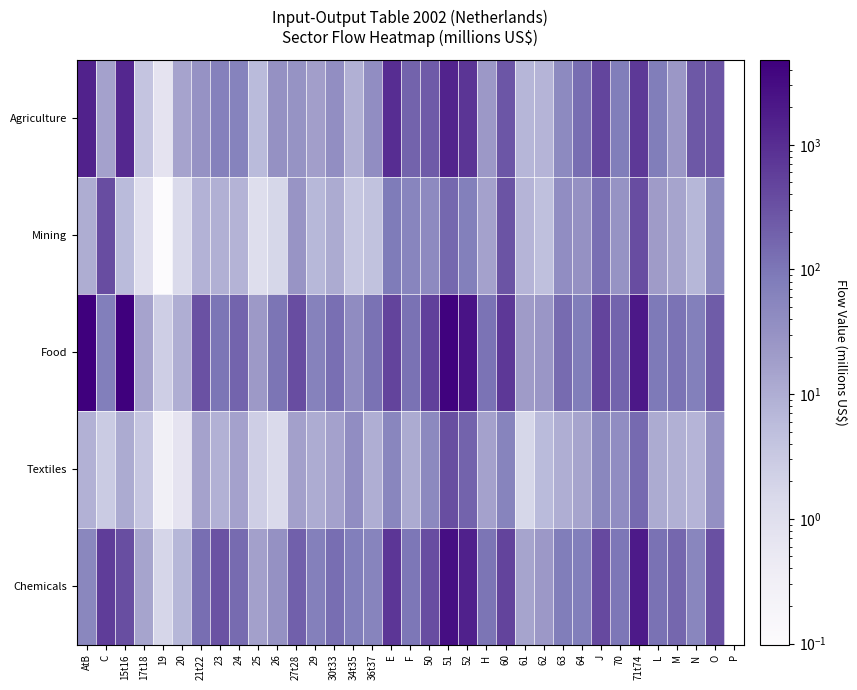

What is the highest value of the Agriculture series?

1426.1